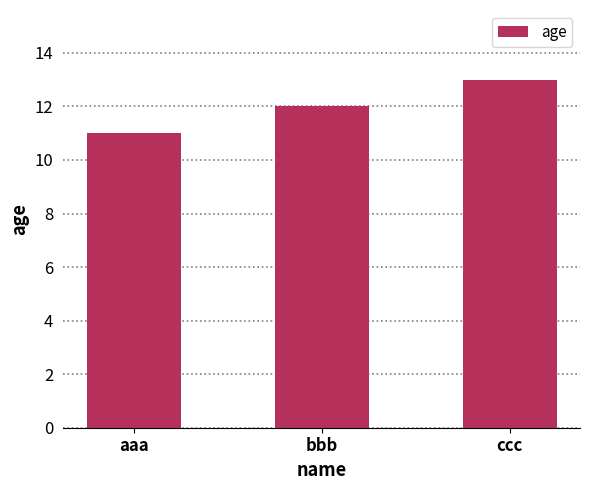

The chart shows a value of 23 at ccc. True or false?

False